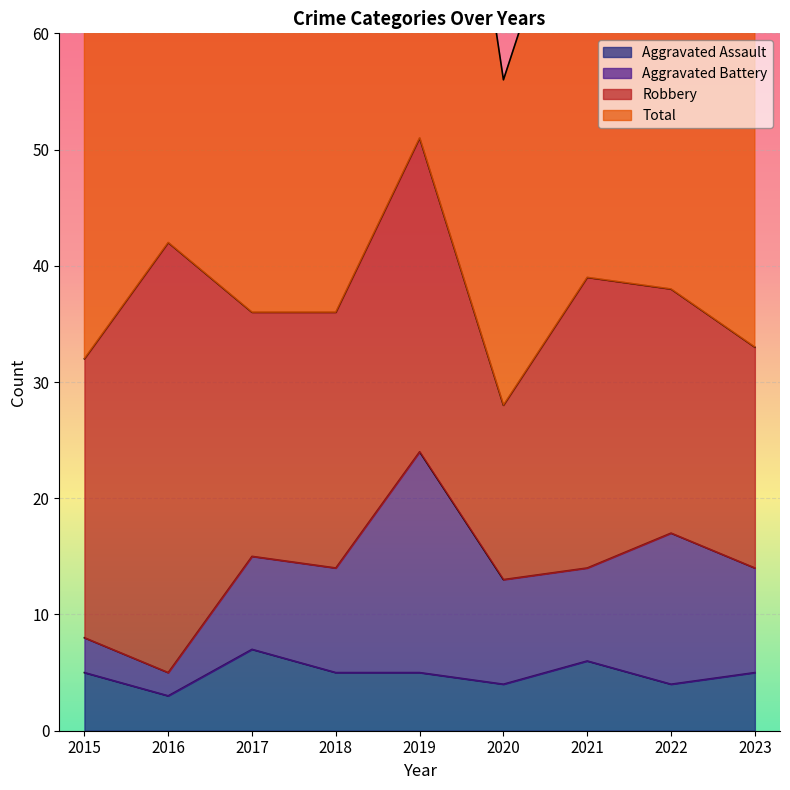

Where is Total nearest to the value 80?

2021